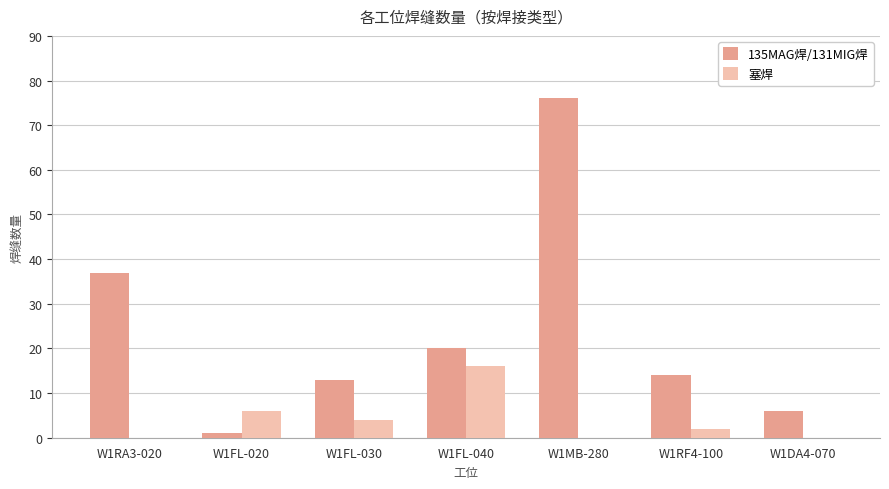

Which category has the highest value in the 塞焊 series?

W1FL-040